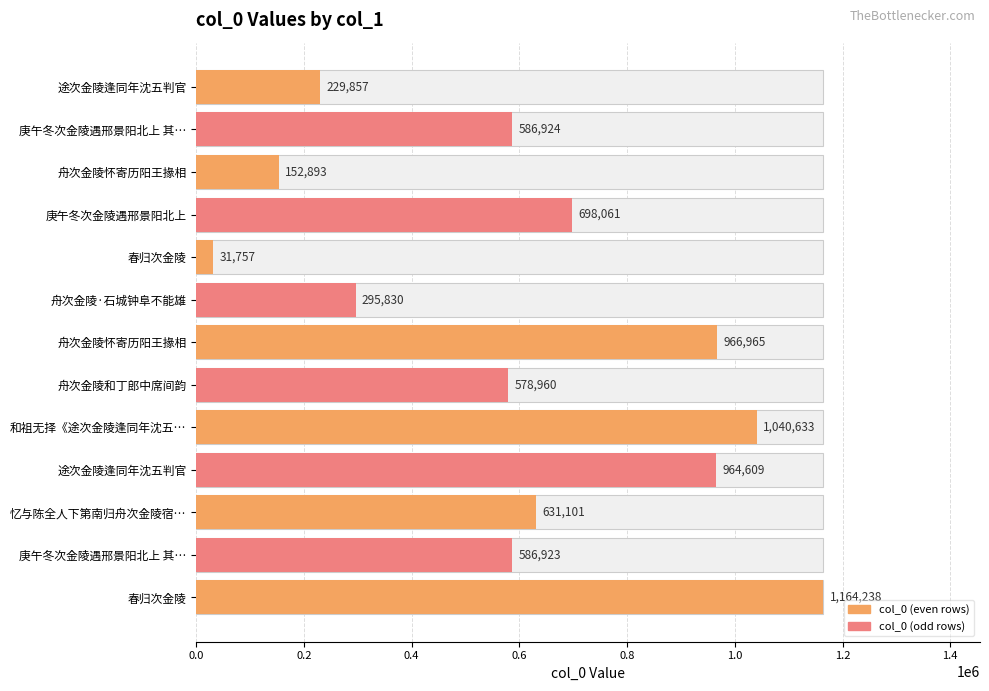

What is the average value?

609904